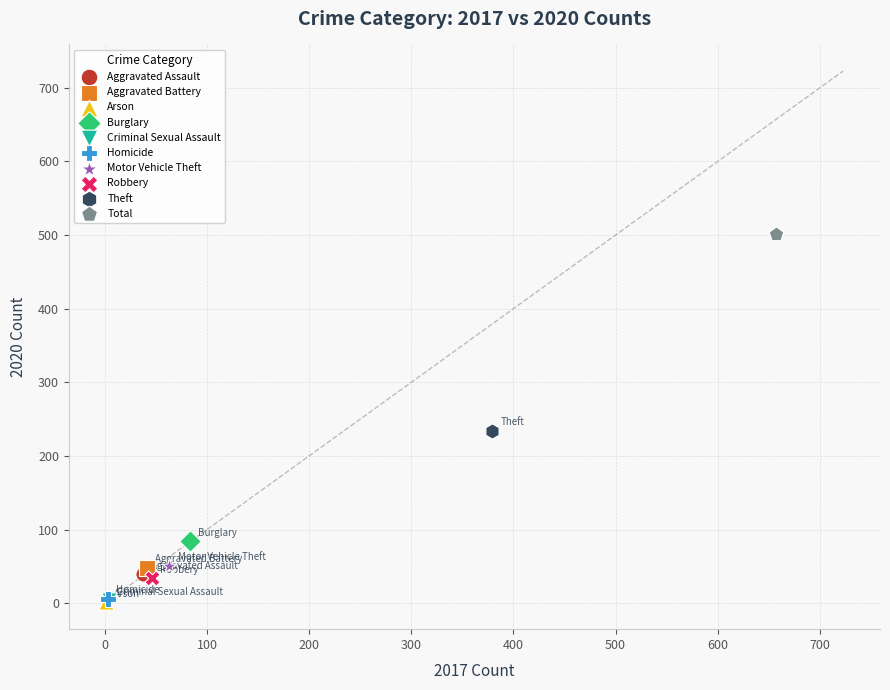

Which series reaches the maximum Y coordinate?

Total